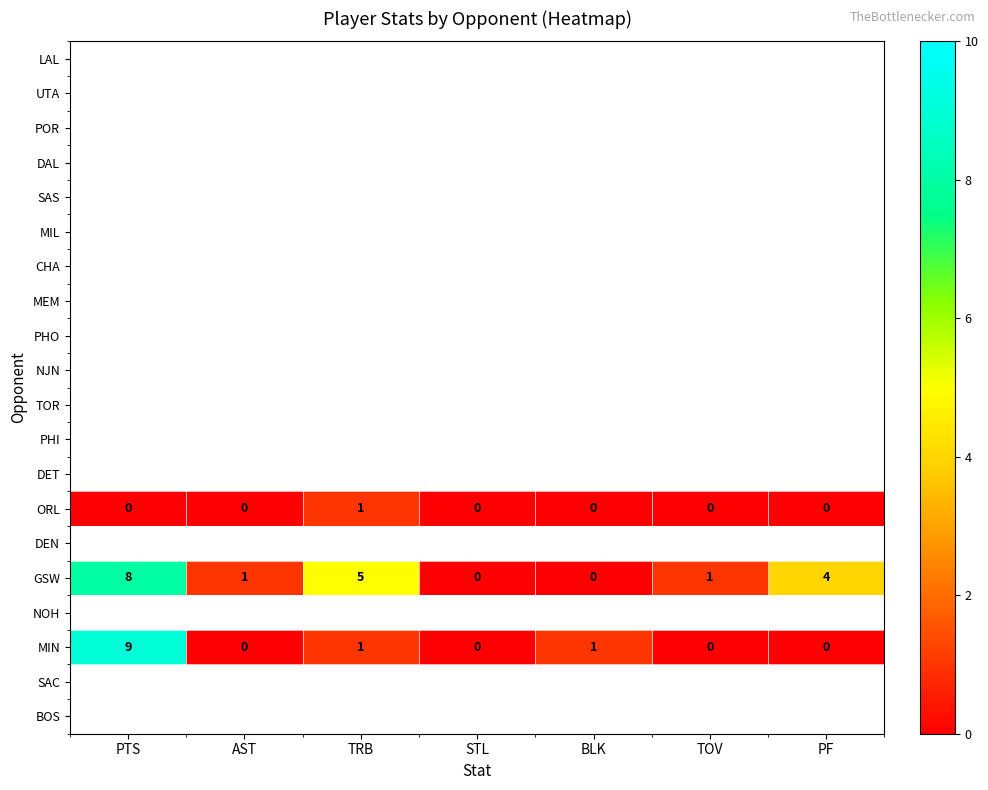

The value of ORL at STL is -1. True or false?

False